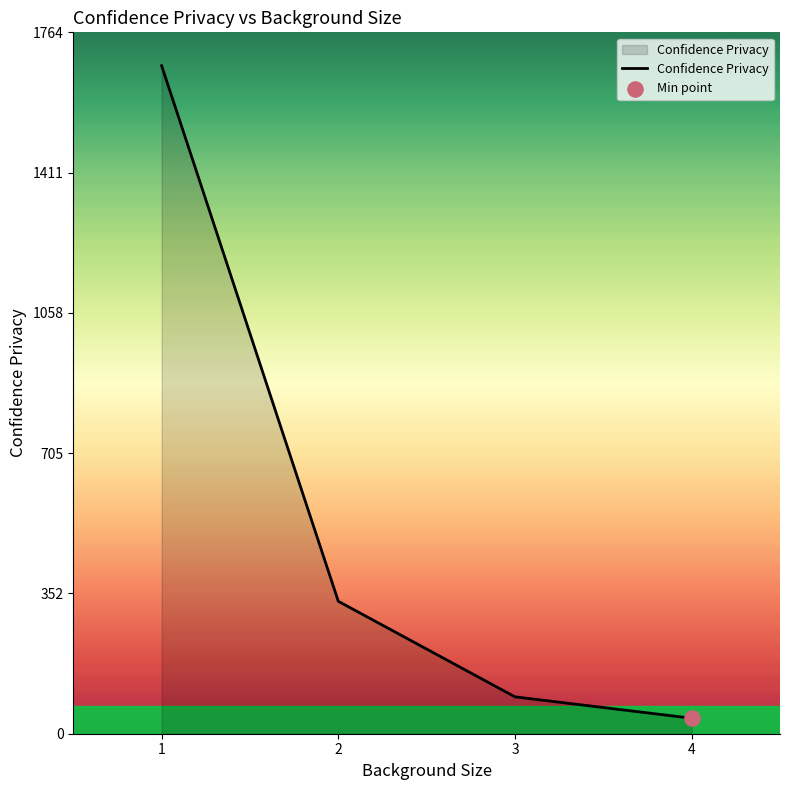

What is the ratio of the value at 1 to the value at 2?

5.0